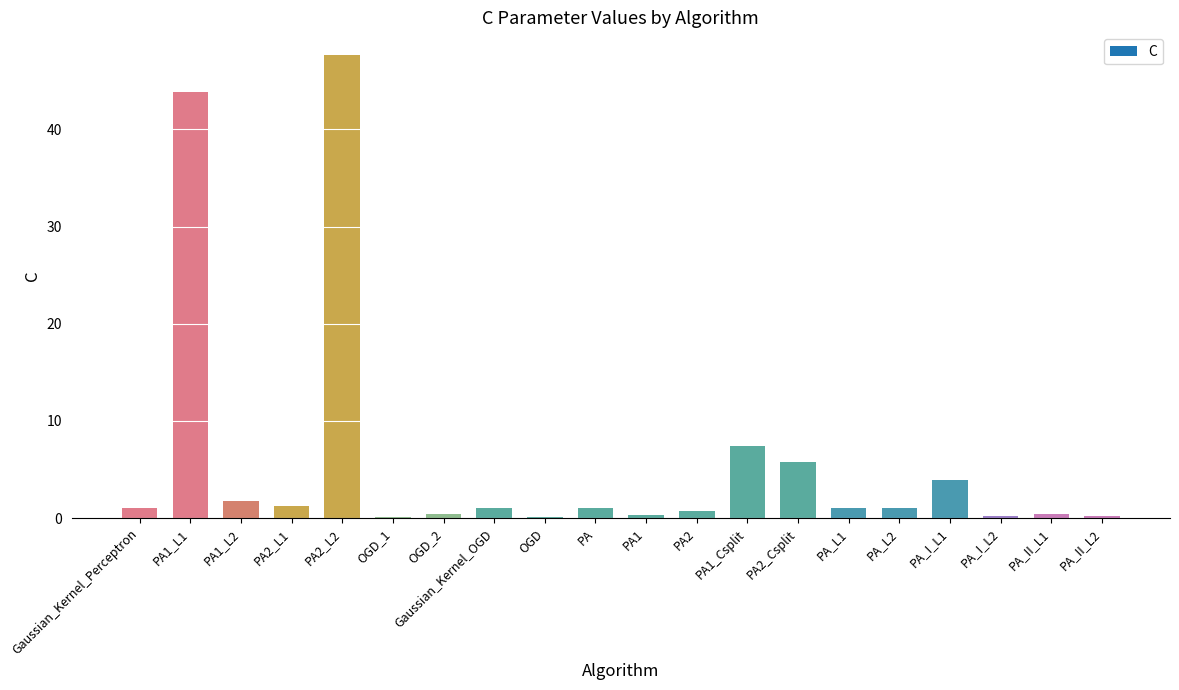

What is the maximum value shown in the chart?

47.6